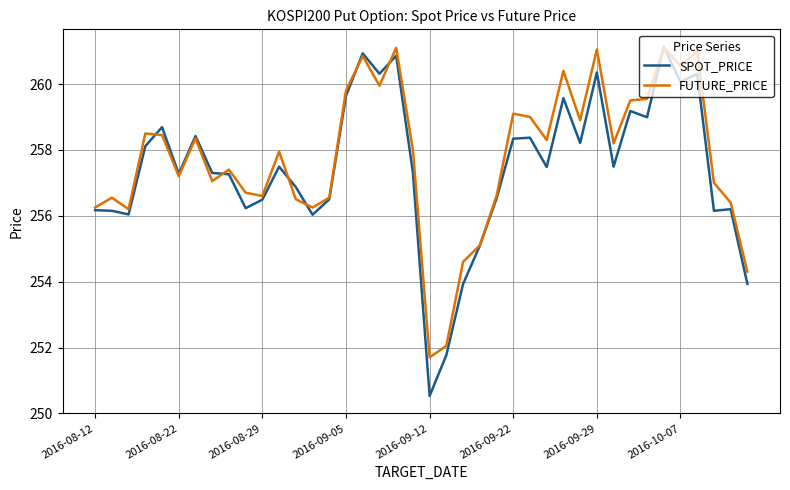

Which series has the largest range (max minus min)?

SPOT_PRICE